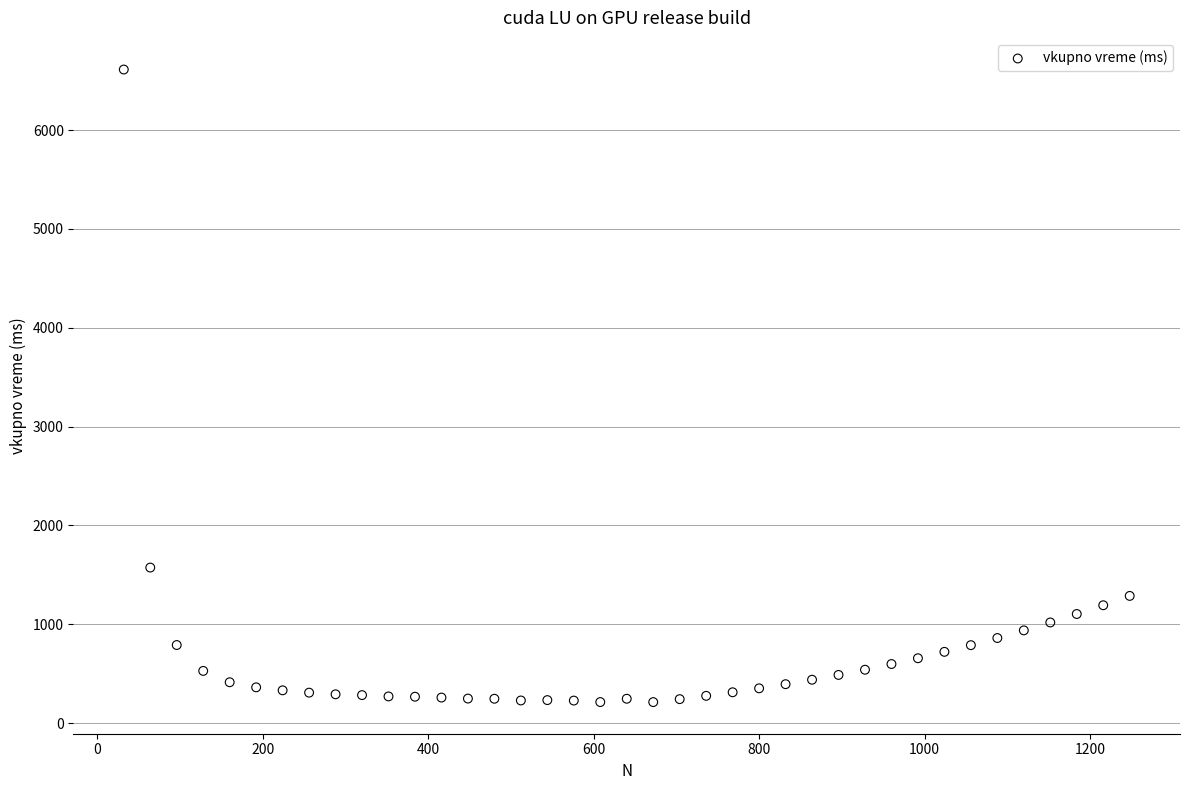

What Y value in the scatter plot is closest to 3412?

1573.9